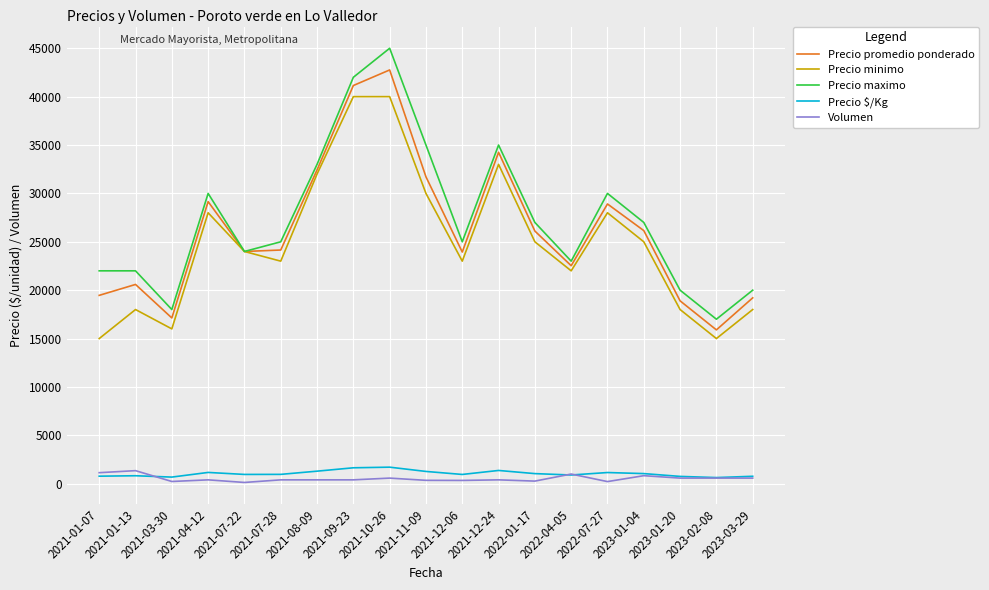

What is the maximum value for Precio maximo?

45000